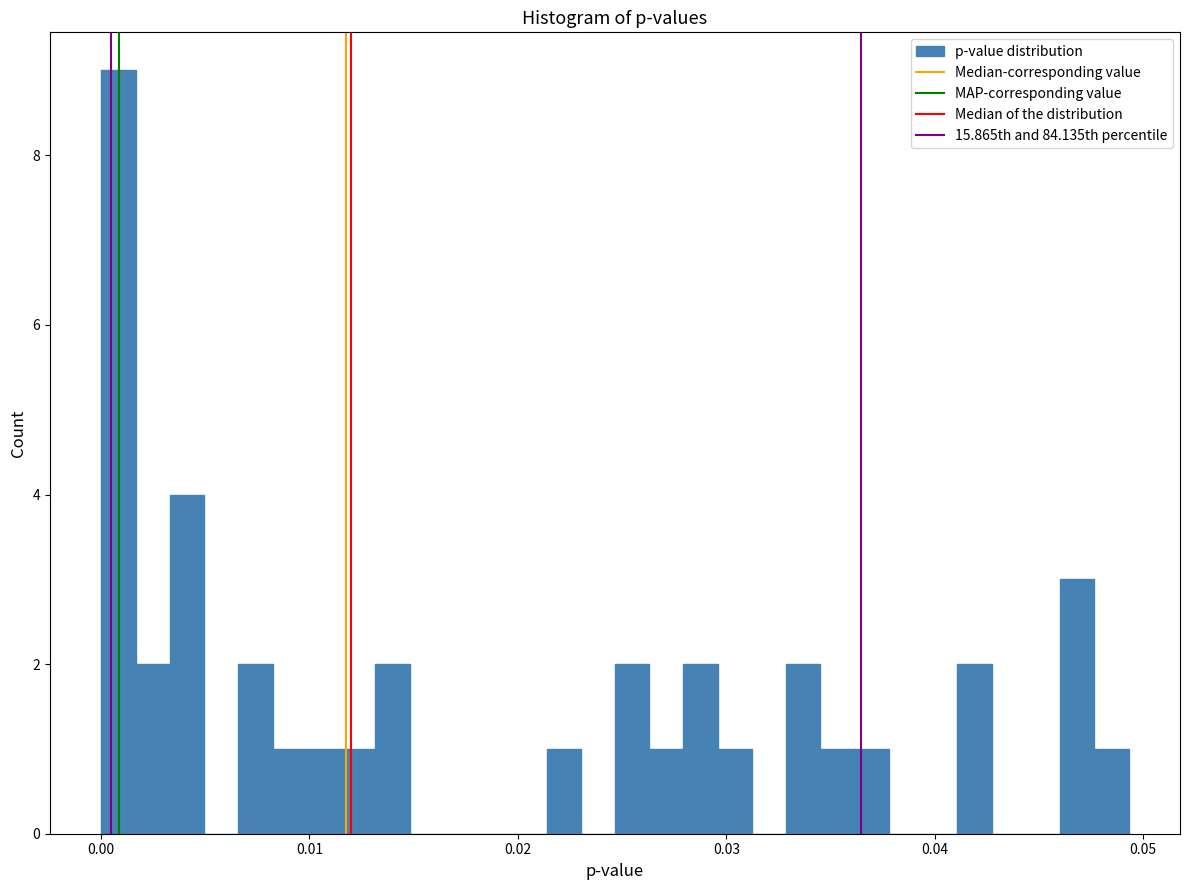

Read against the x-axis, roughly where is the centre of the tallest bar?

0.001